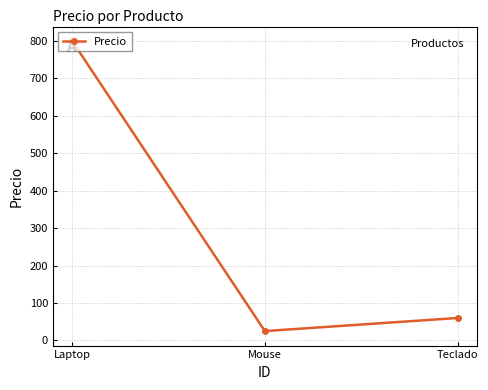

The value at Mouse is 25. True or false?

True